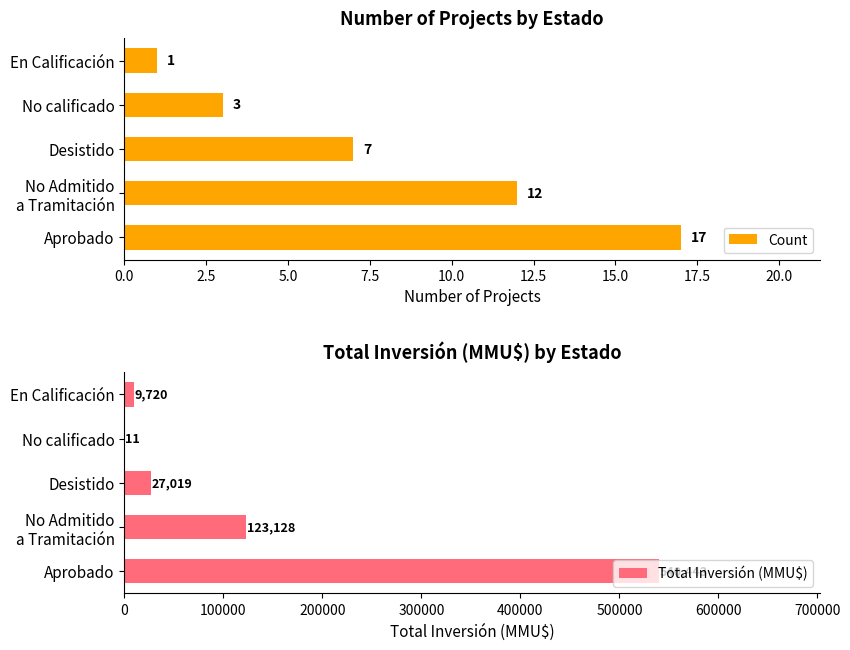

Reading left to right, transcribe all the data shown in this chart.

Count: 17.0	12.0	7.0	3.0	1.0
Total Inversión (MMU$): 540443.2	123127.5	27019.2	11.3	9720.0